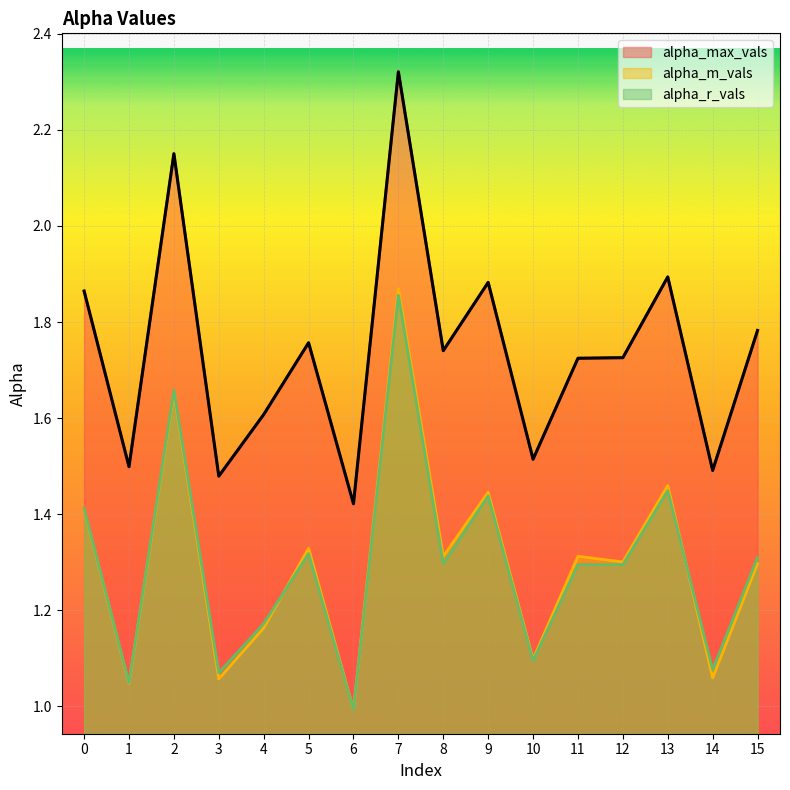

Which category has the lowest value across all series?

6